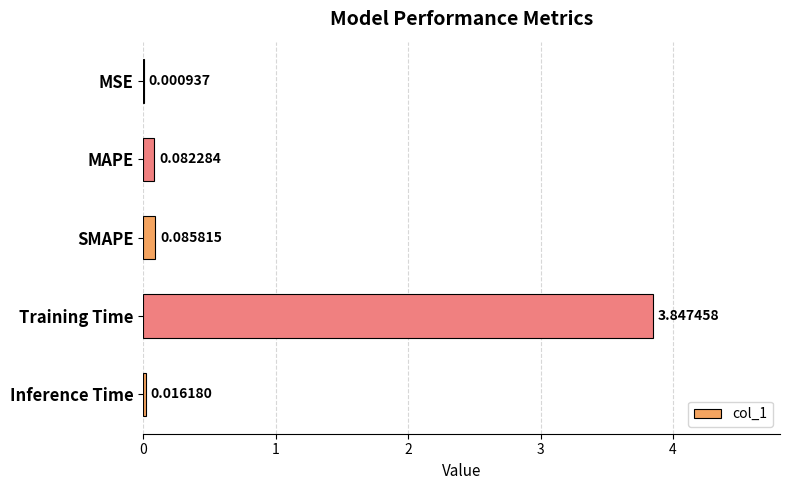

At which category does the chart reach its peak across all series?

Training Time